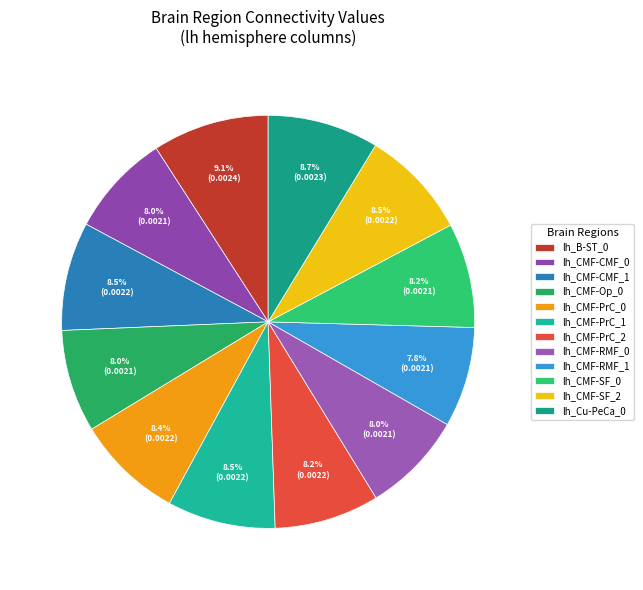

Count the number of slices in the pie.

12